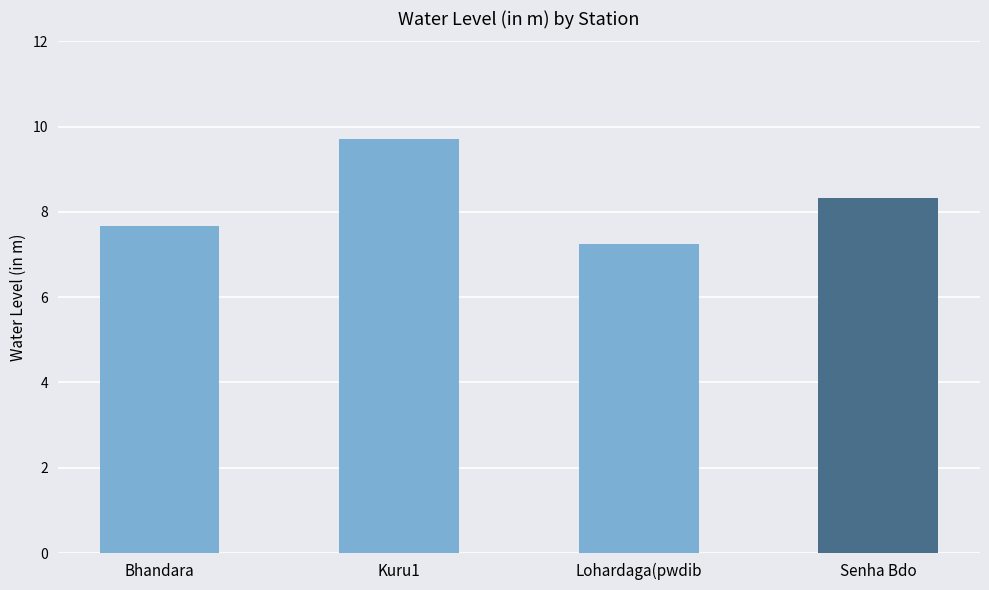

What is the smallest value displayed?

7.2